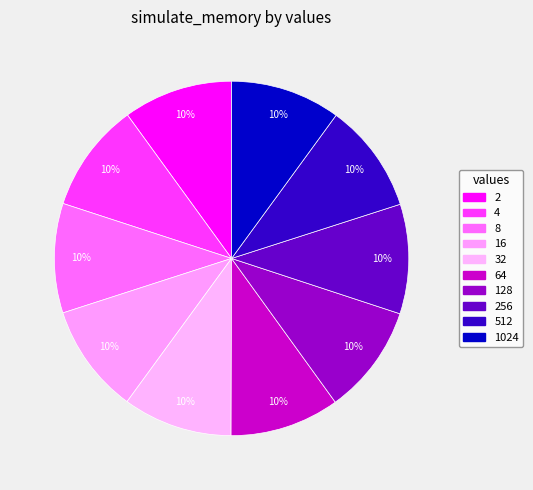

Which slice is the smallest?

2